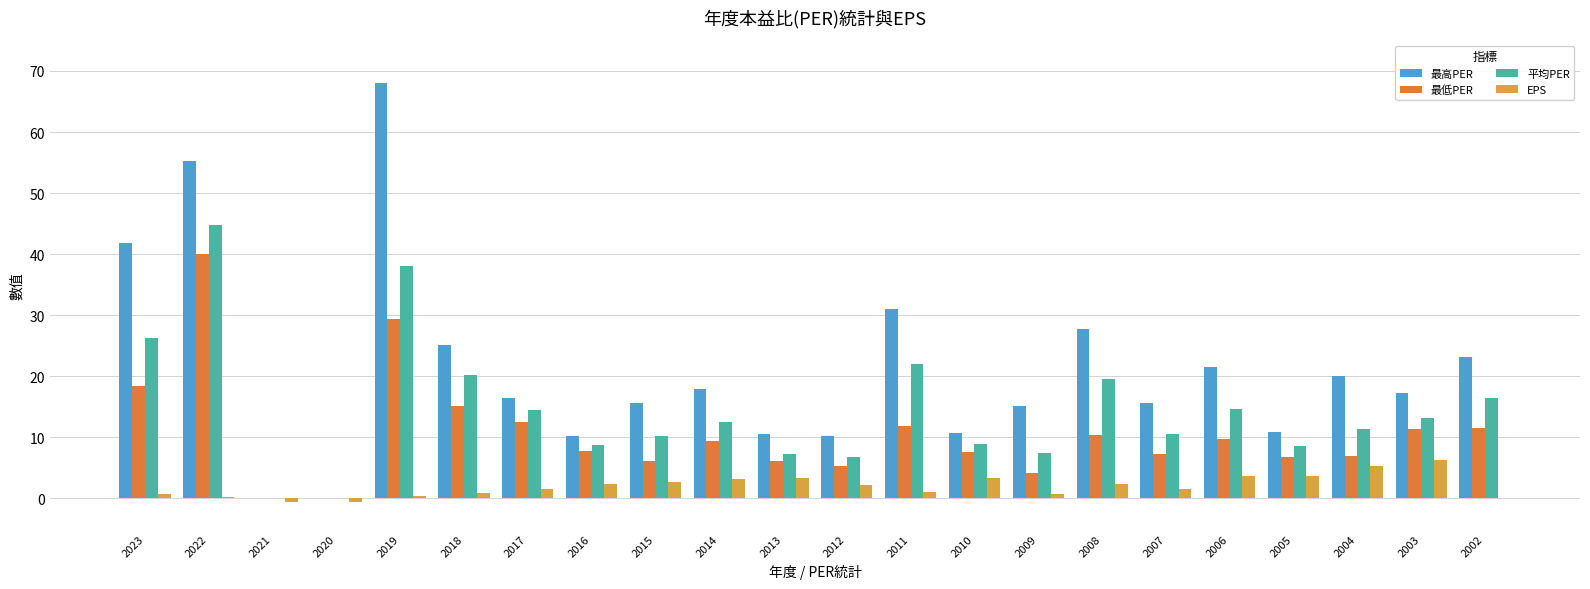

How many groups of bars are there?

22